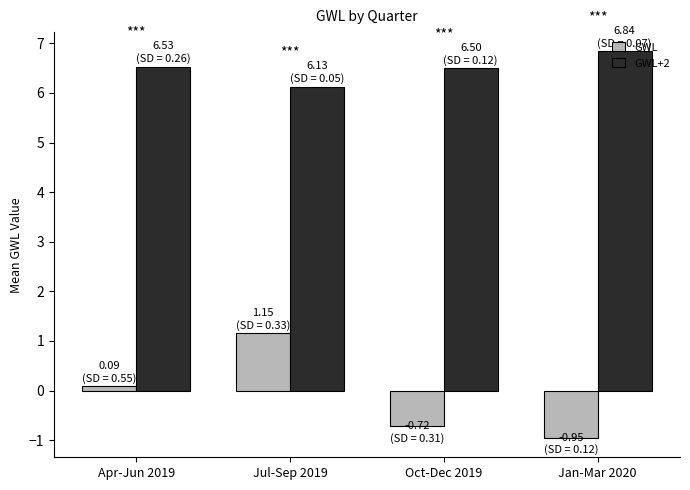

What value does the GWL+2 series have at Jan-Mar 2020?

6.8